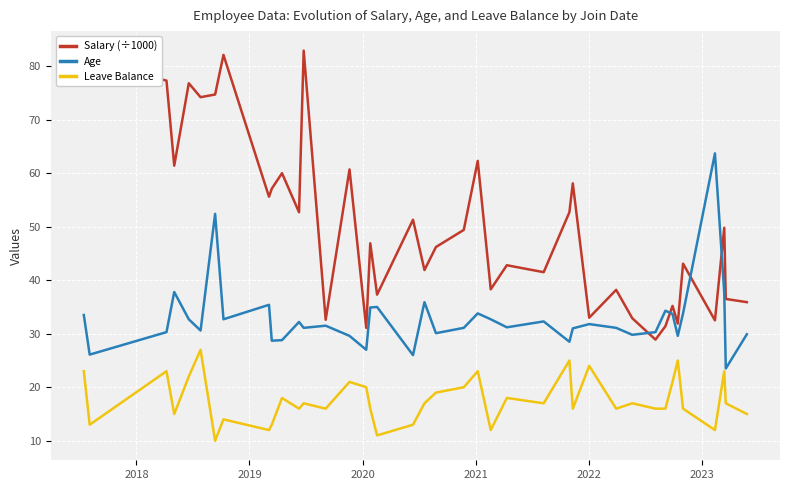

At how many categories does at least one series exceed 27?

40